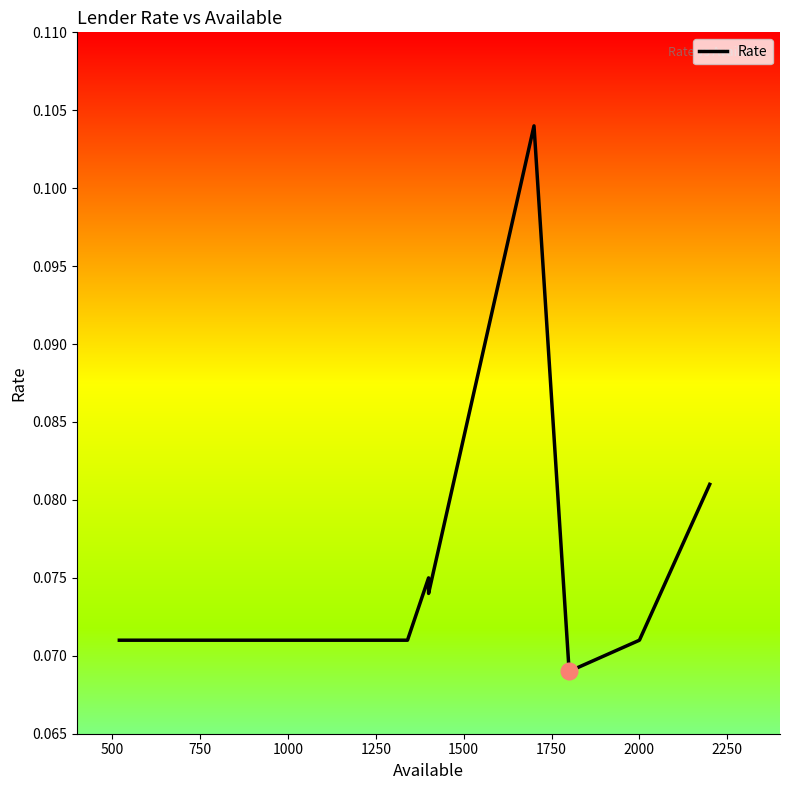

Reading right to left, list all the values displayed in this chart.

0.1	0.1	0.1	0.1	0.1	0.1	0.1	0.1